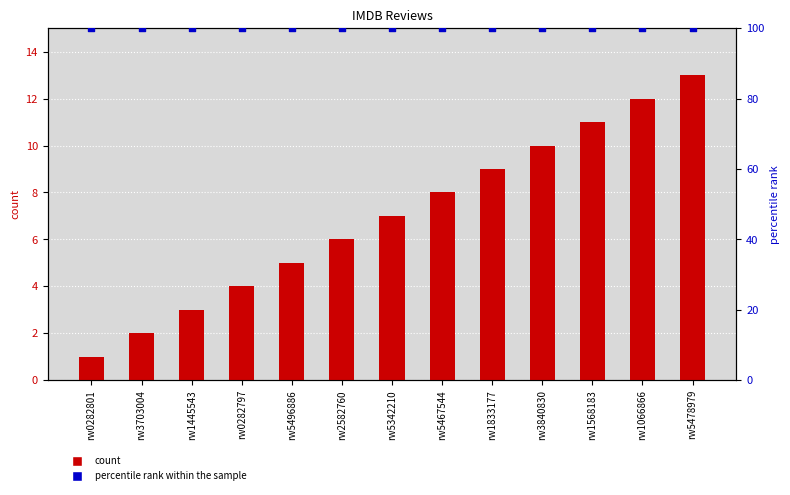

Which series reaches the minimum Y coordinate?

count